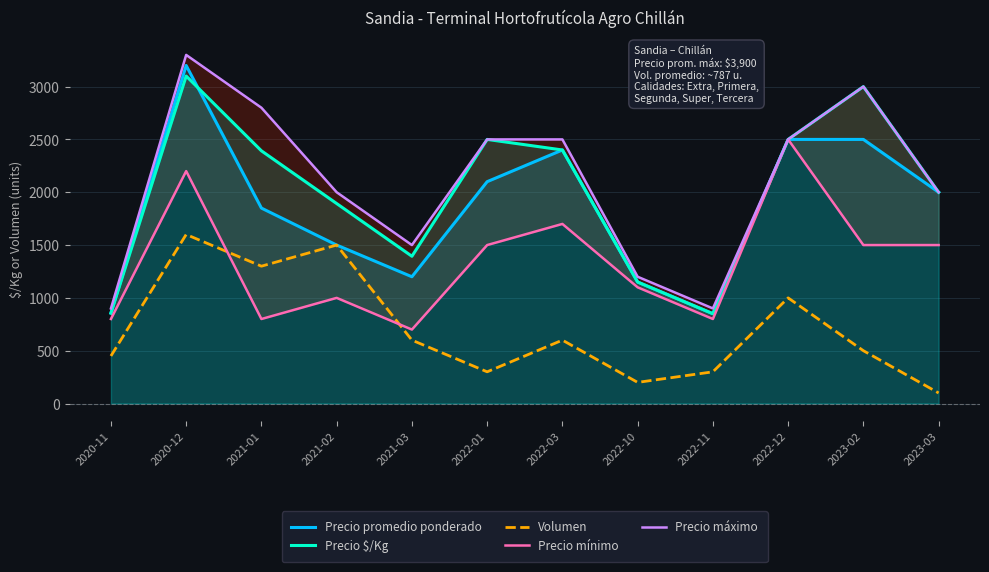

How many values in the Precio $/Kg series are below 2392?

6